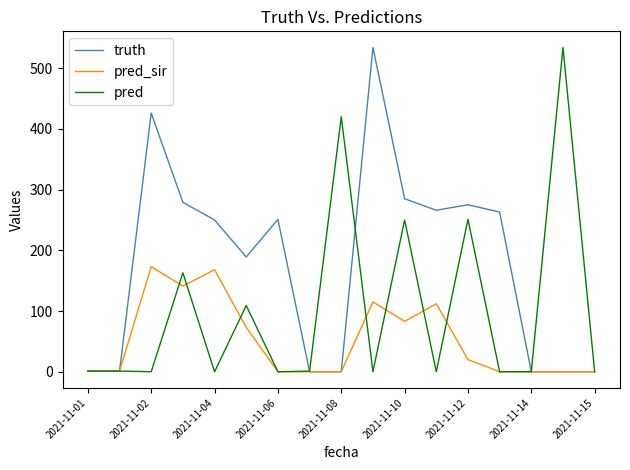

What is the greatest value displayed?

534.0